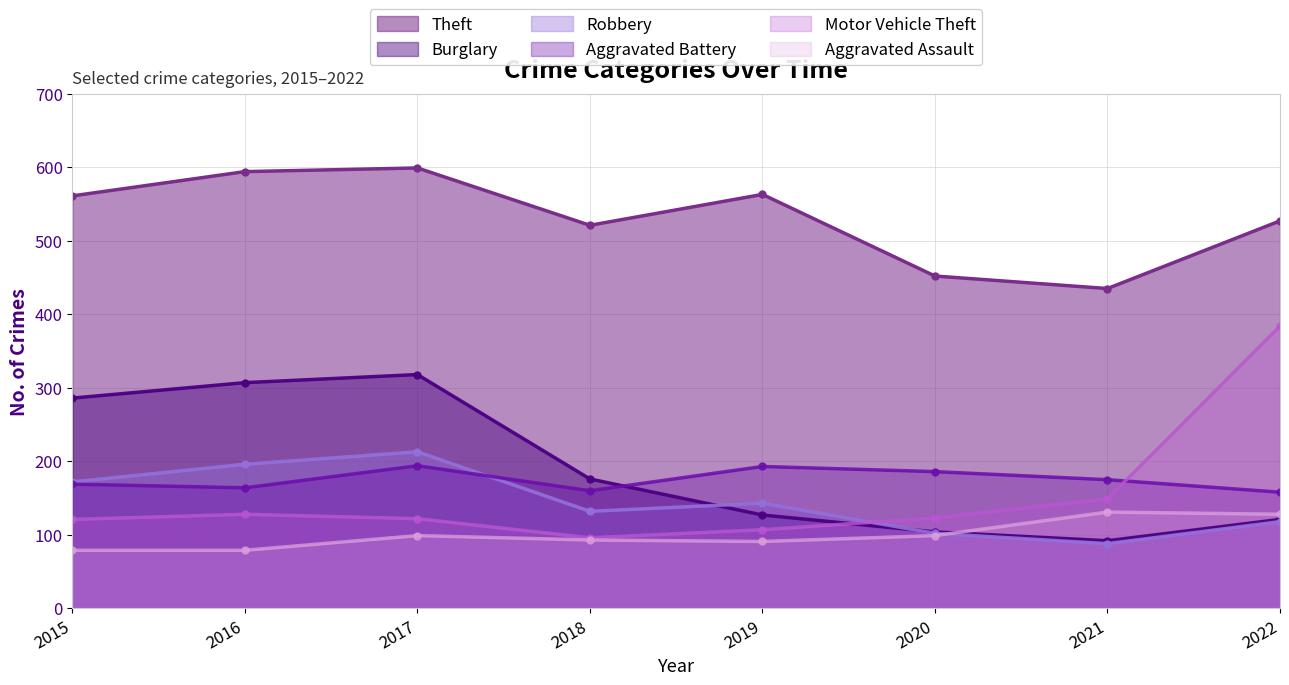

At which category is the sum across all series the highest?

2017